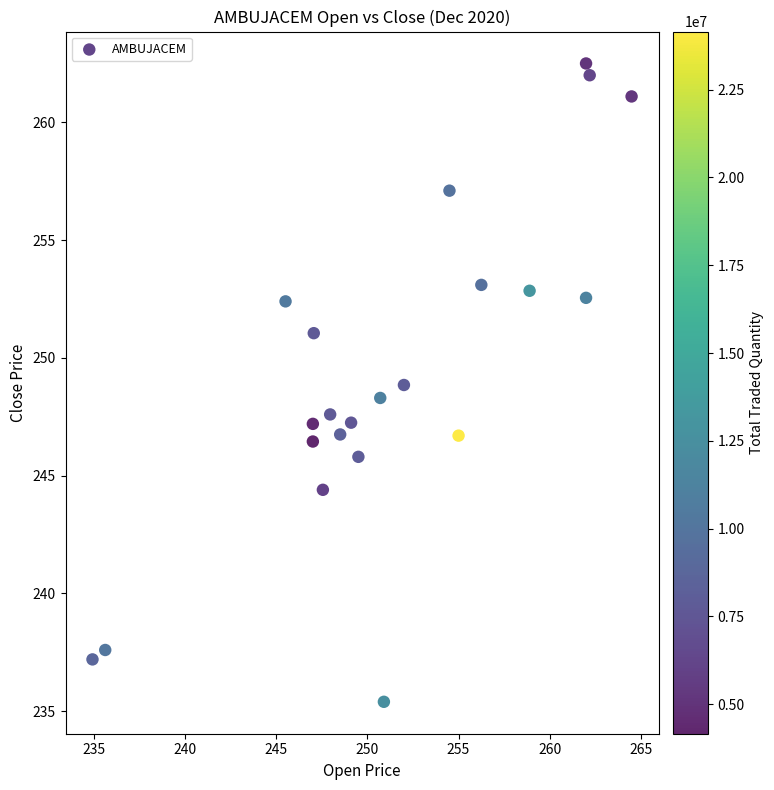

What is the range of X values (max minus min)?

29.6